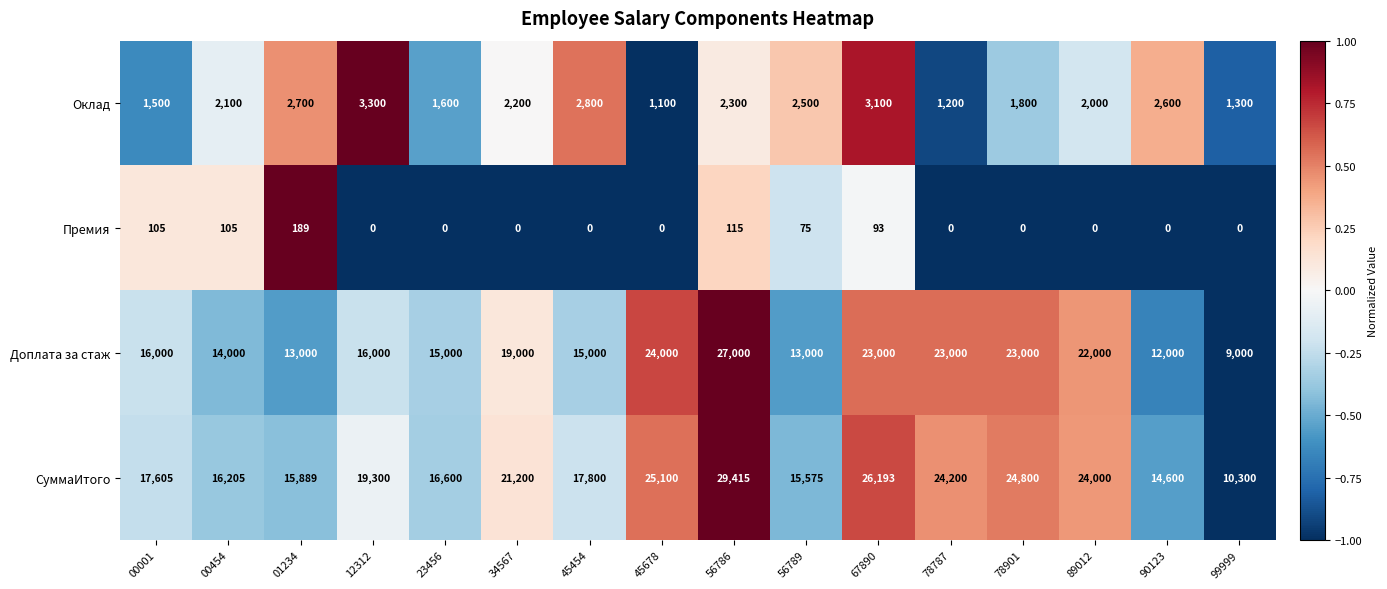

Rank the series at 90123 from highest to lowest value.

СуммаИтого, Доплата за стаж, Оклад, Премия